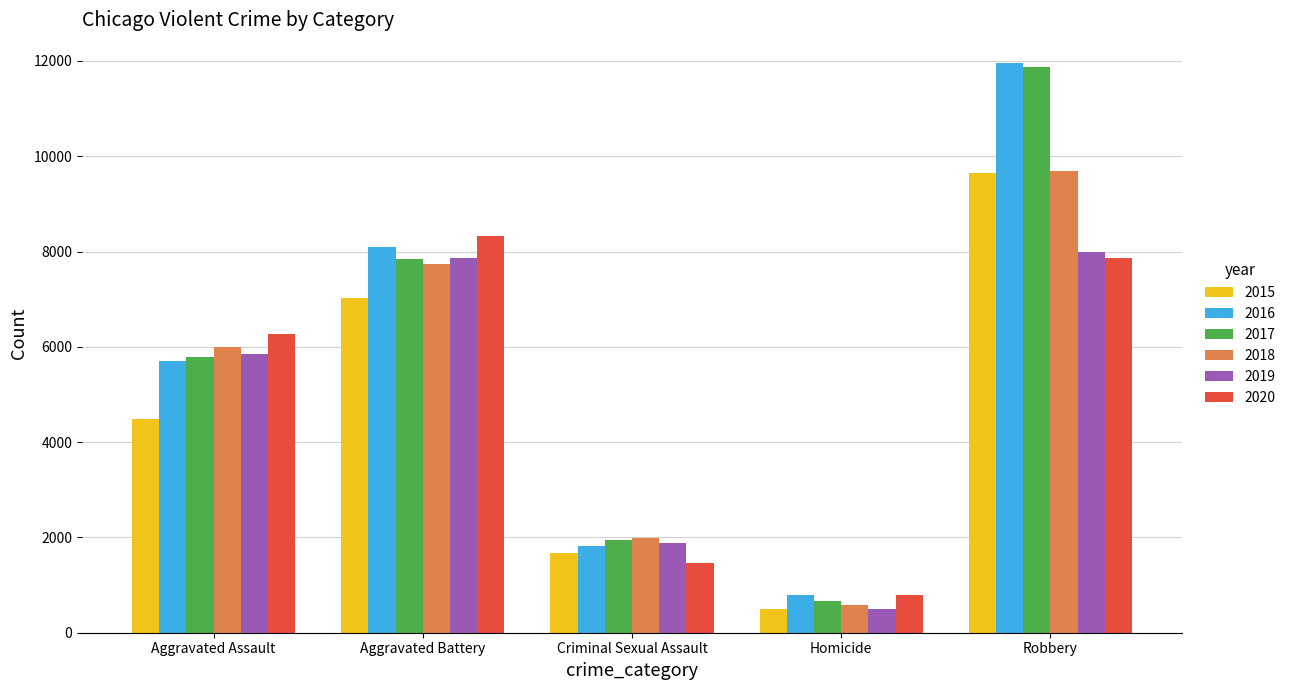

What are all the series names shown in the legend?

2015, 2016, 2017, 2018, 2019, 2020